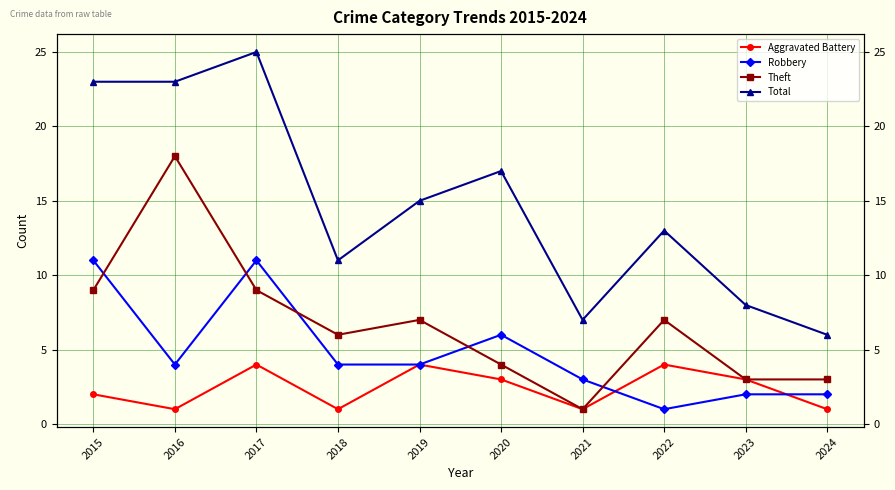

At which category does Total reach its first local peak?

2017